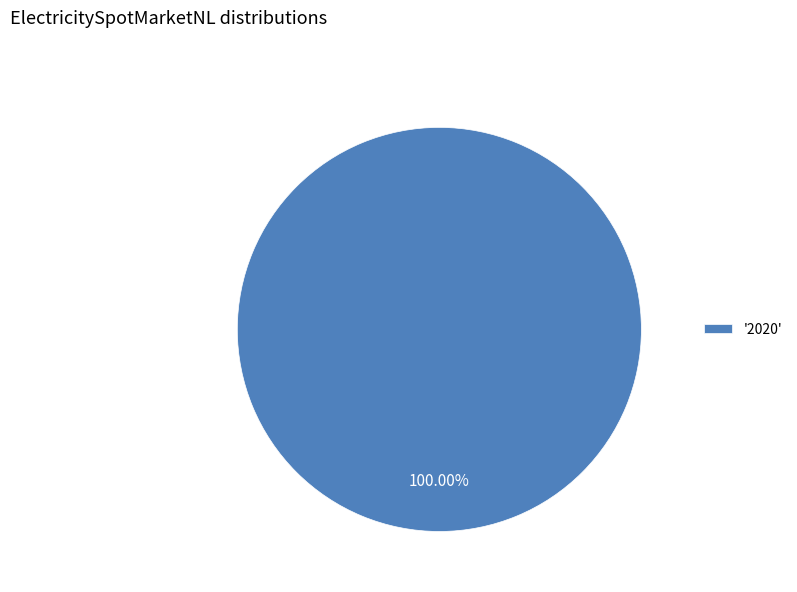

Rank the categories by value from lowest to highest.

'2020'